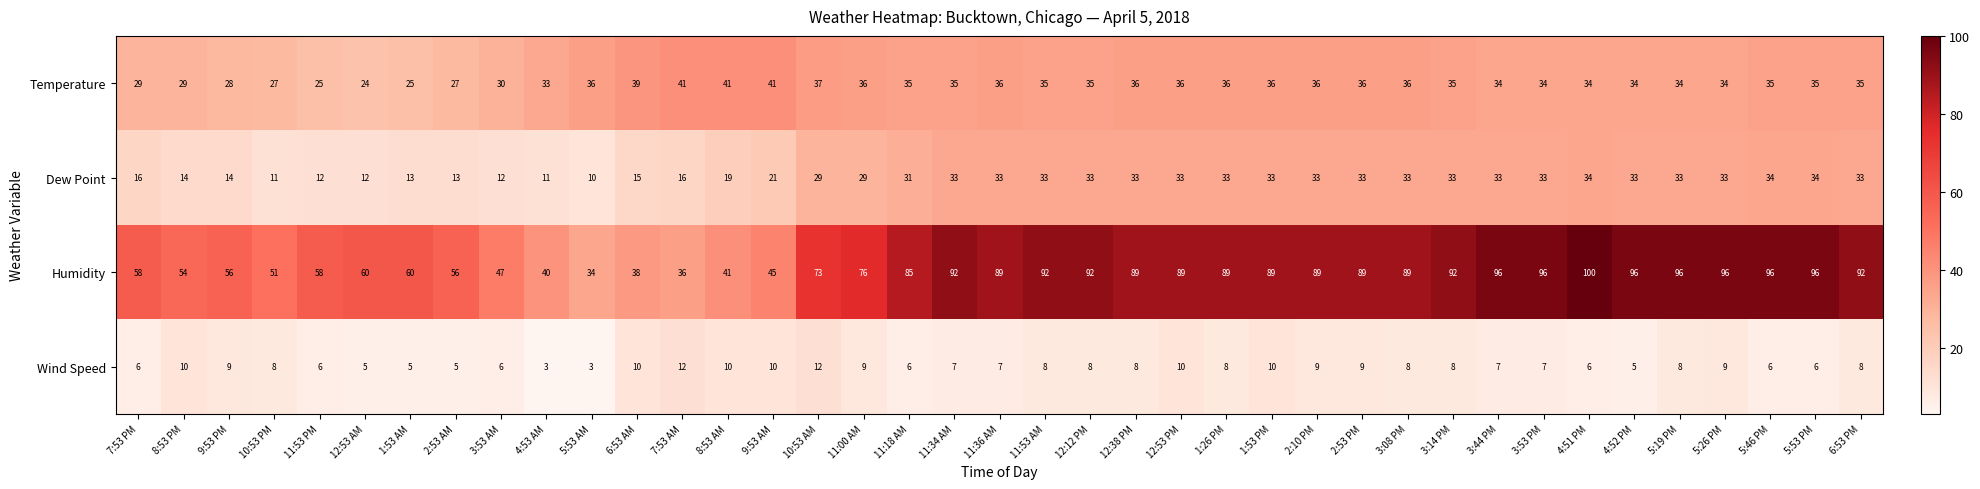

At 9:53 AM, list the series in order from largest to smallest.

Humidity, Temperature, Dew Point, Wind Speed